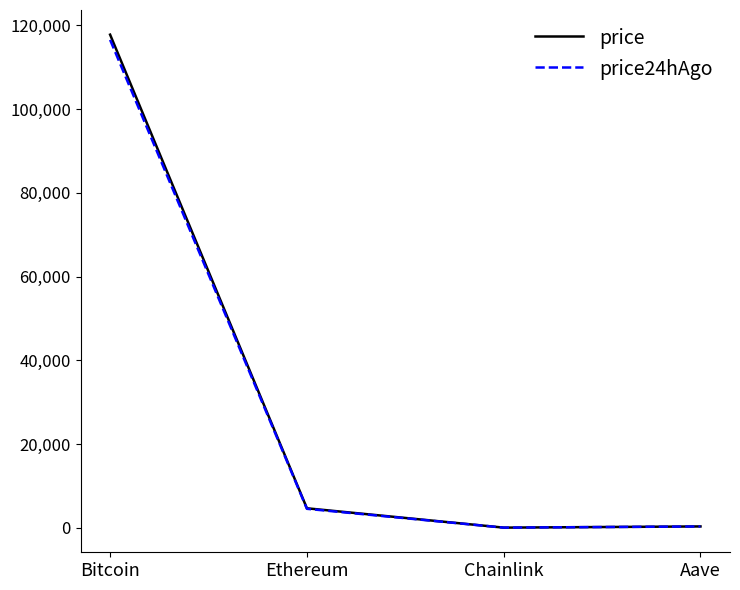

At which category does price24hAgo reach its first local valley?

Chainlink